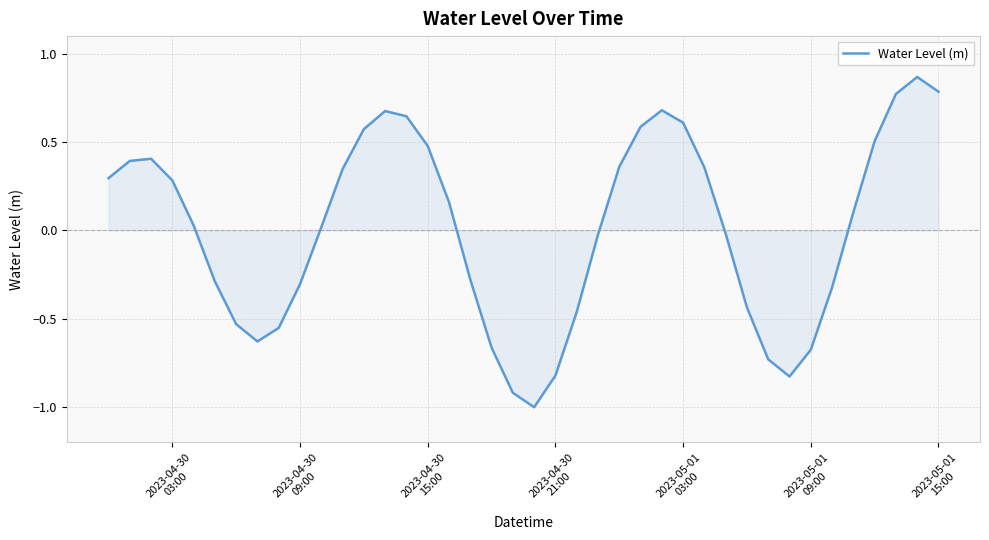

What is the smallest value displayed?

-1.0